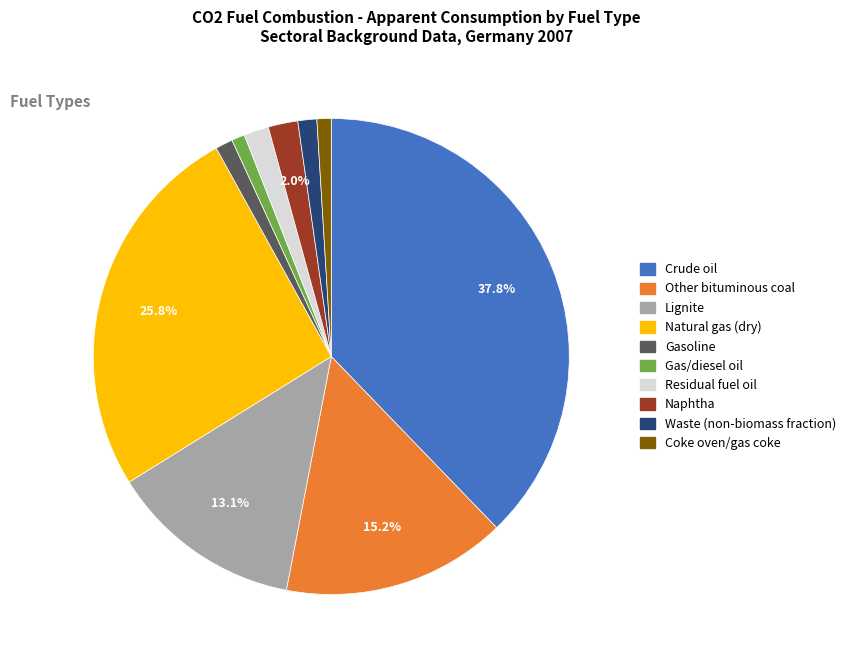

Is there a majority slice in this chart?

No